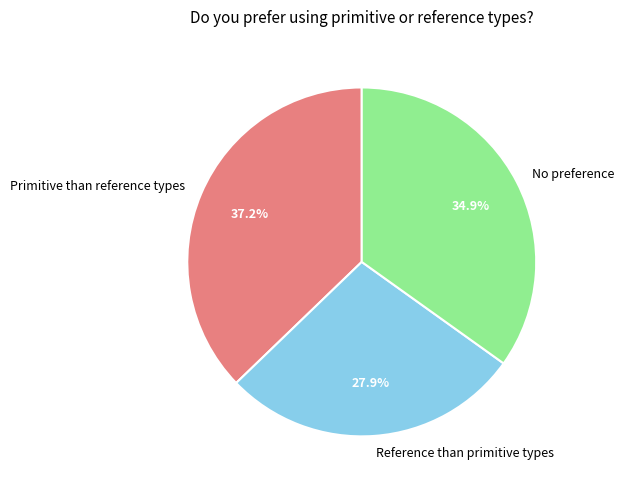

Which has a higher value, Reference than primitive types or No preference?

No preference